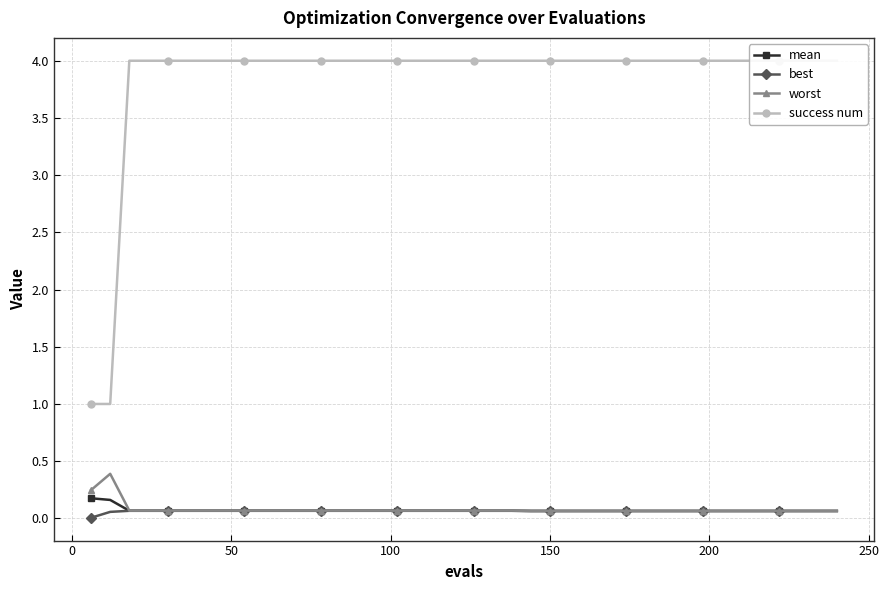

True or false: success num and mean intersect in this chart.

False